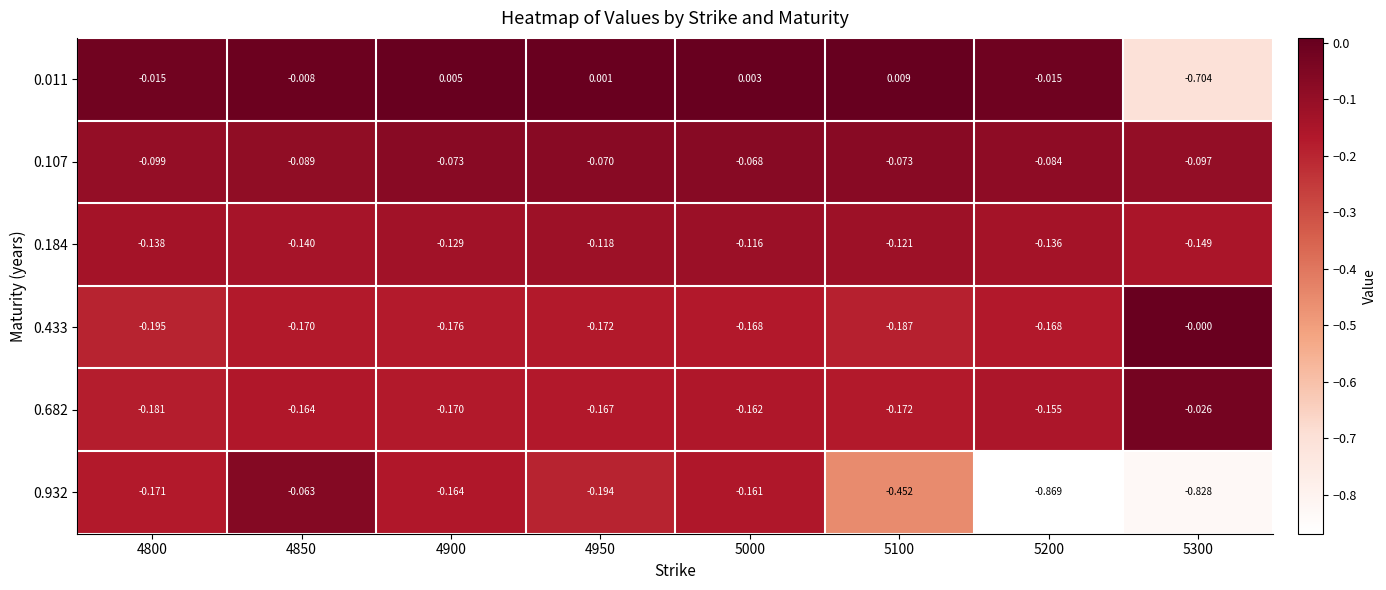

Reading left to right, transcribe all the data shown in this chart.

0.011: 4800=-0.0	4850=-0.0	4900=0.0	4950=0.0	5000=0.0	5100=0.0	5200=-0.0	5300=-0.7
0.107: 4800=-0.1	4850=-0.1	4900=-0.1	4950=-0.1	5000=-0.1	5100=-0.1	5200=-0.1	5300=-0.1
0.184: 4800=-0.1	4850=-0.1	4900=-0.1	4950=-0.1	5000=-0.1	5100=-0.1	5200=-0.1	5300=-0.1
0.433: 4800=-0.2	4850=-0.2	4900=-0.2	4950=-0.2	5000=-0.2	5100=-0.2	5200=-0.2	5300=-0.0
0.682: 4800=-0.2	4850=-0.2	4900=-0.2	4950=-0.2	5000=-0.2	5100=-0.2	5200=-0.2	5300=-0.0
0.932: 4800=-0.2	4850=-0.1	4900=-0.2	4950=-0.2	5000=-0.2	5100=-0.5	5200=-0.9	5300=-0.8